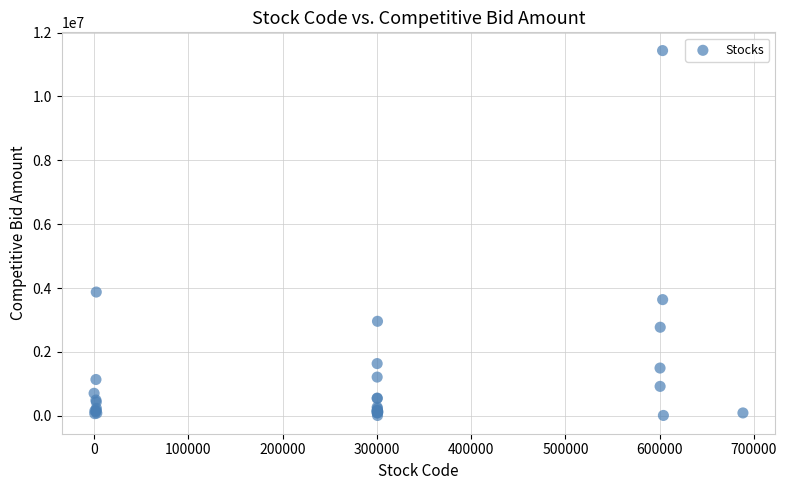

What Y value in the scatter plot is closest to 5721901?

3873529